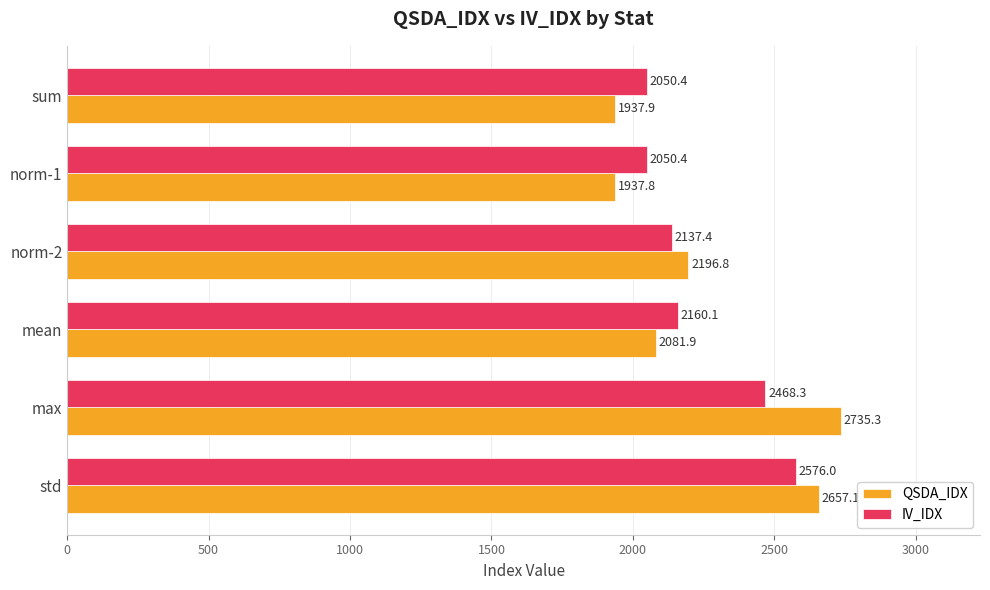

The QSDA_IDX series shows 2196.8 at norm-2. True or false?

True